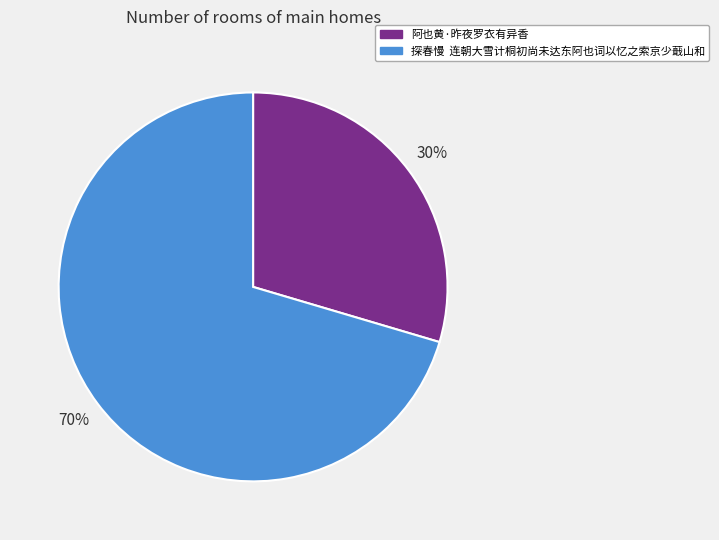

What is the smallest slice in the pie chart?

阿也黄·昨夜罗衣有异香